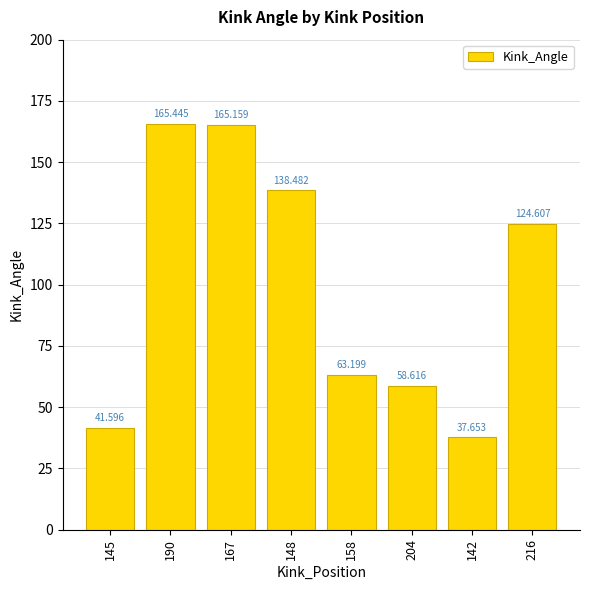

Are the bars horizontal?

No